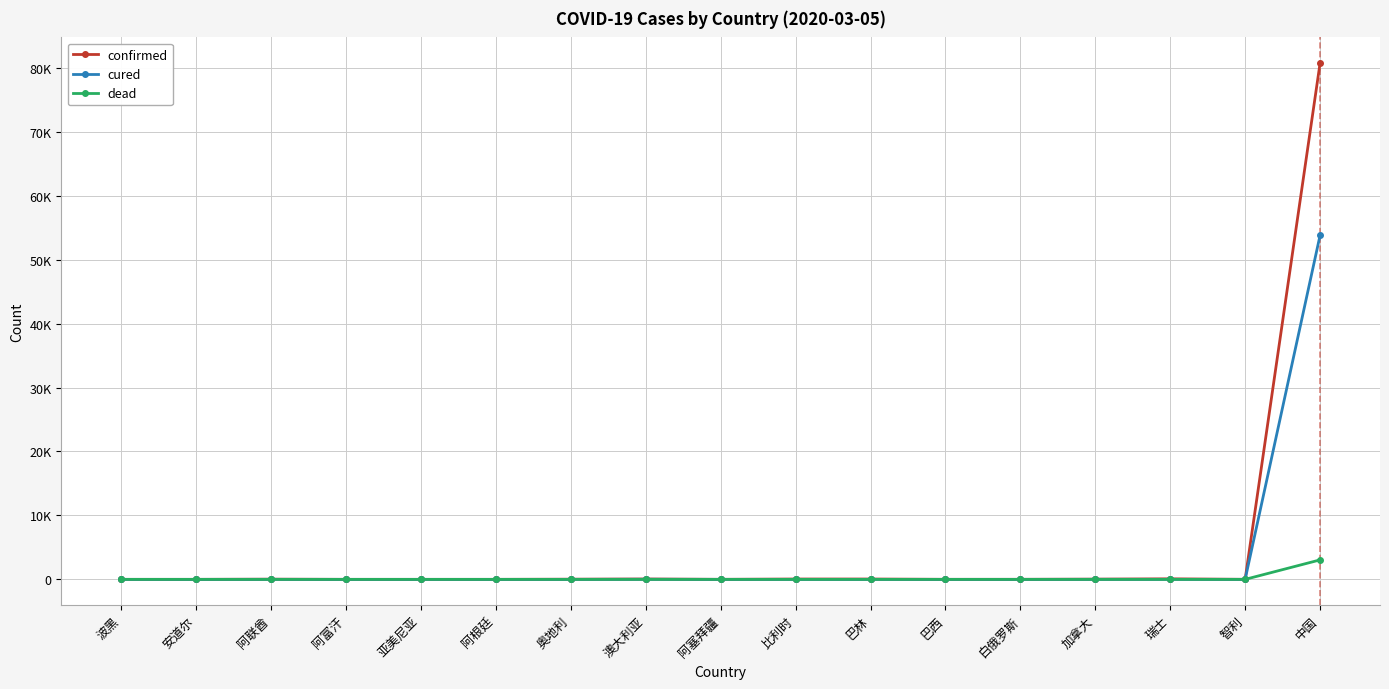

Is it true that confirmed equals 1 at 安道尔?

True